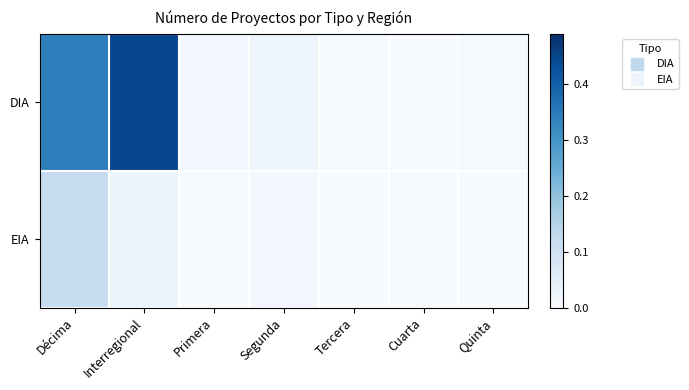

At how many categories does at least one series exceed 0?

7